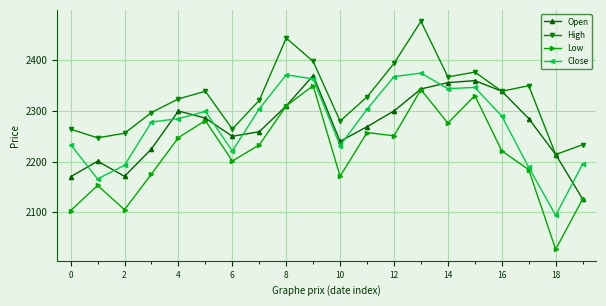

What is the minimum value for High?

2214.0